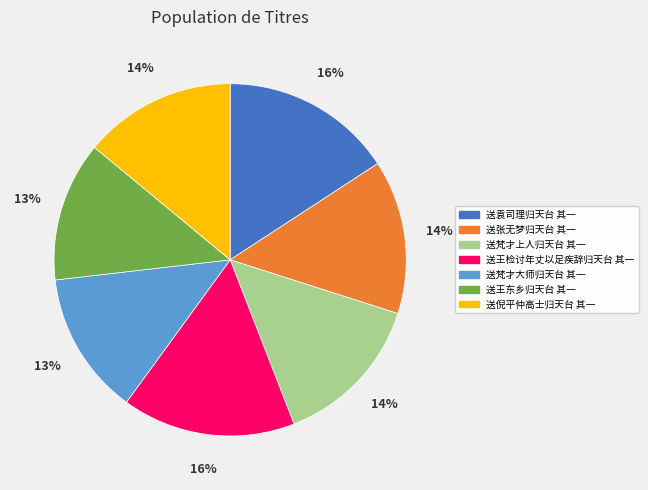

True or false: 送梵才大师归天台 其一 accounts for 13% of the total.

True